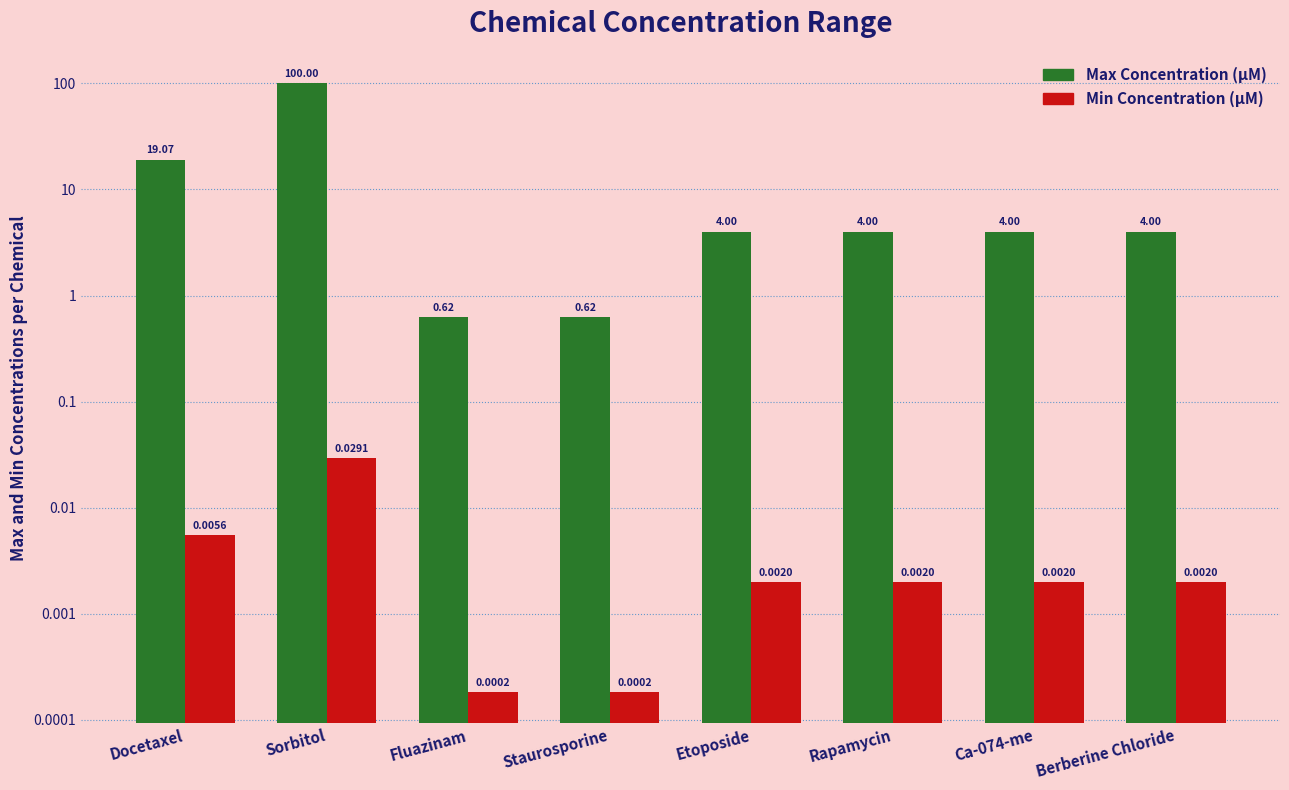

Which category has the lowest value across all series?

Fluazinam